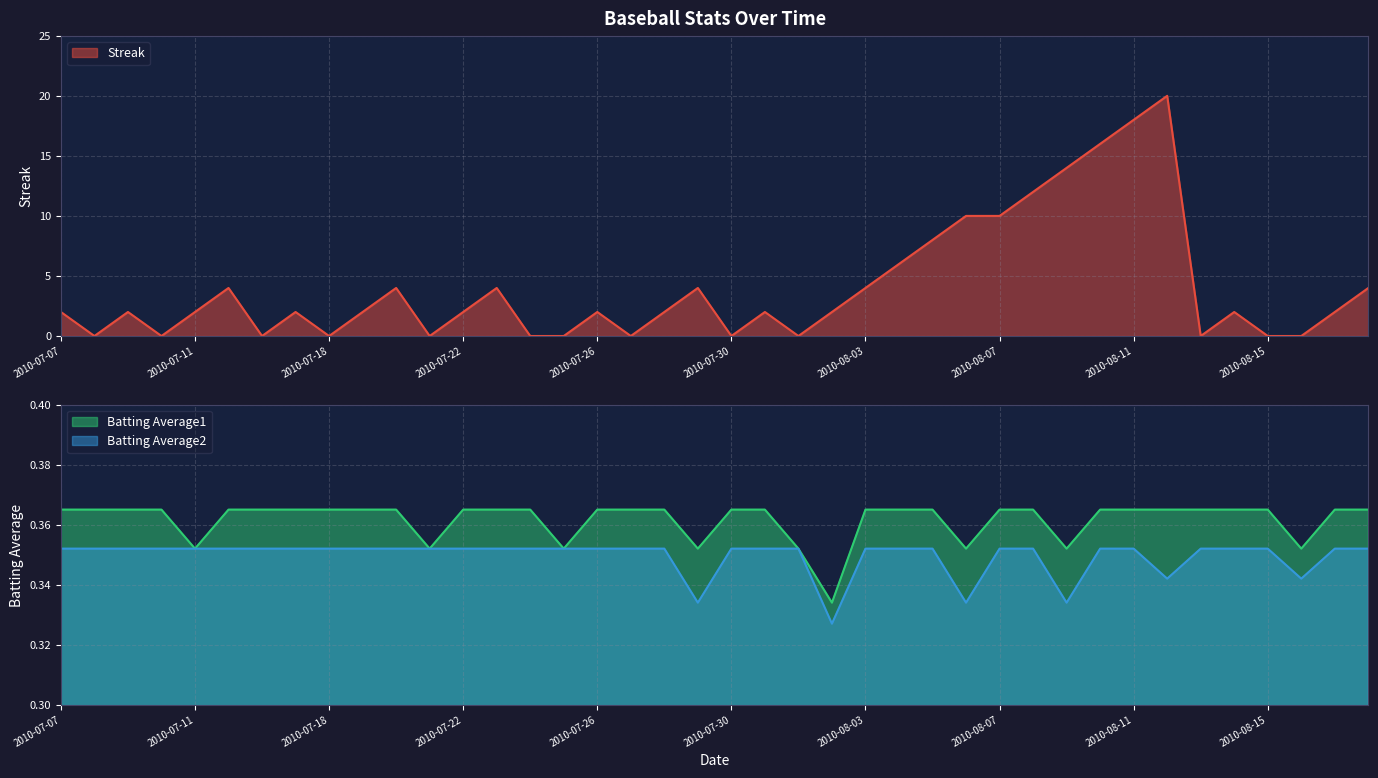

Read the Batting Average1 value at 2010-08-12.

0.4